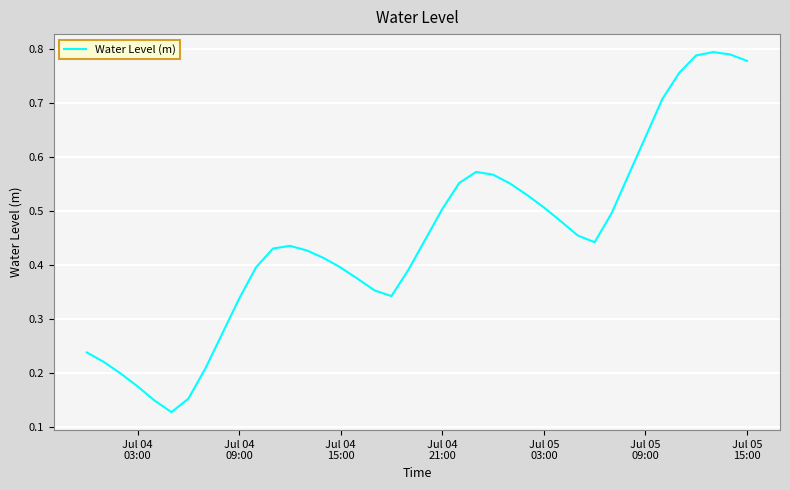

What is the minimum value shown in the chart?

0.1